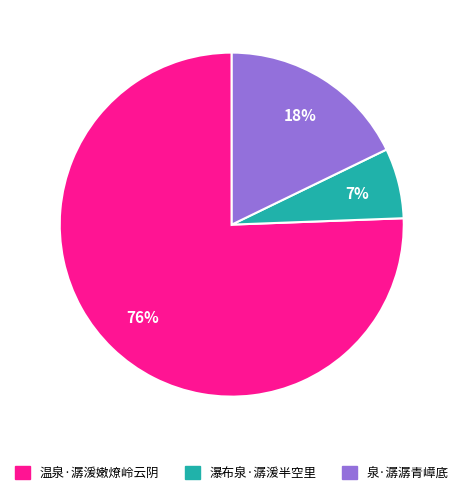

Is the sum of 泉·潺潺青嶂底 and 温泉·潺湲嫩燎岭云阴 greater than half?

Yes